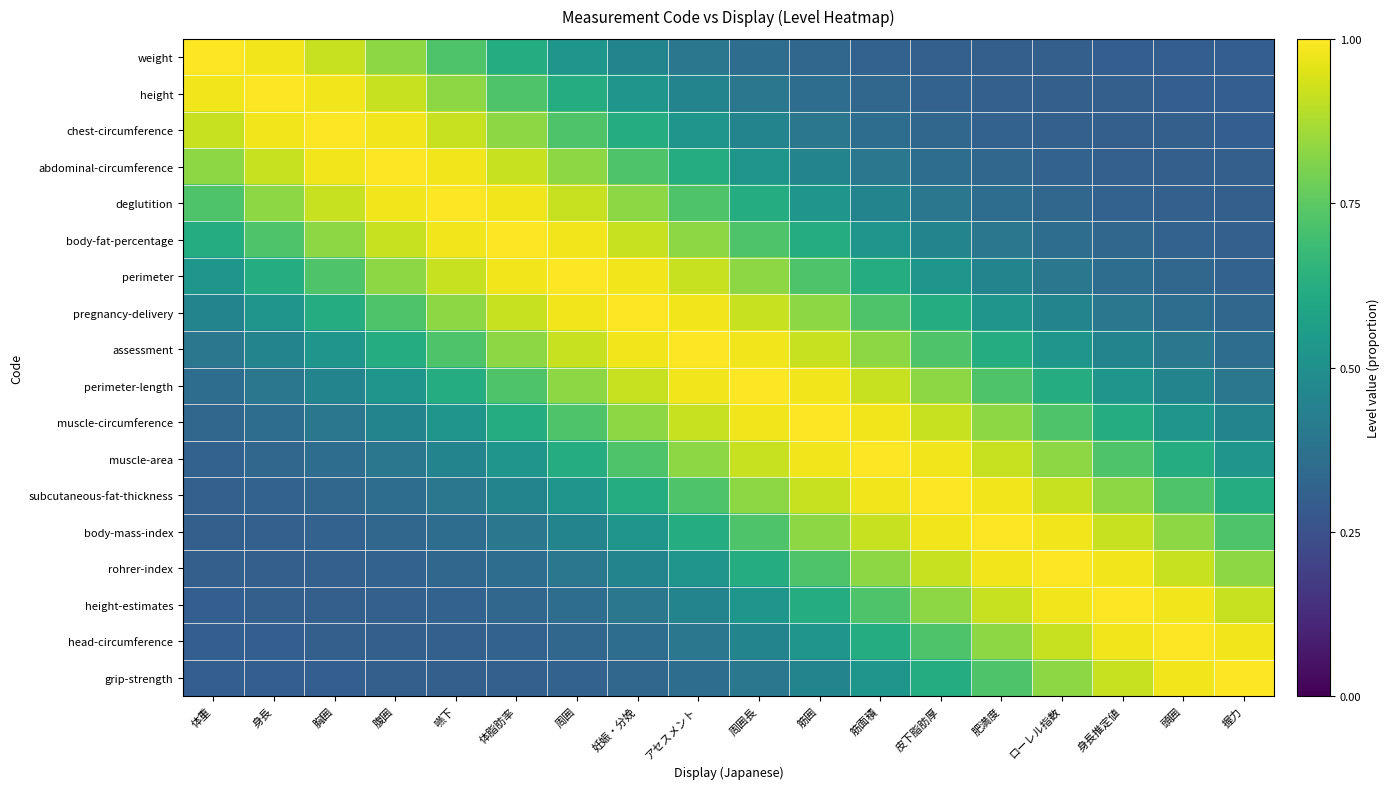

Which series has the largest range (max minus min)?

weight